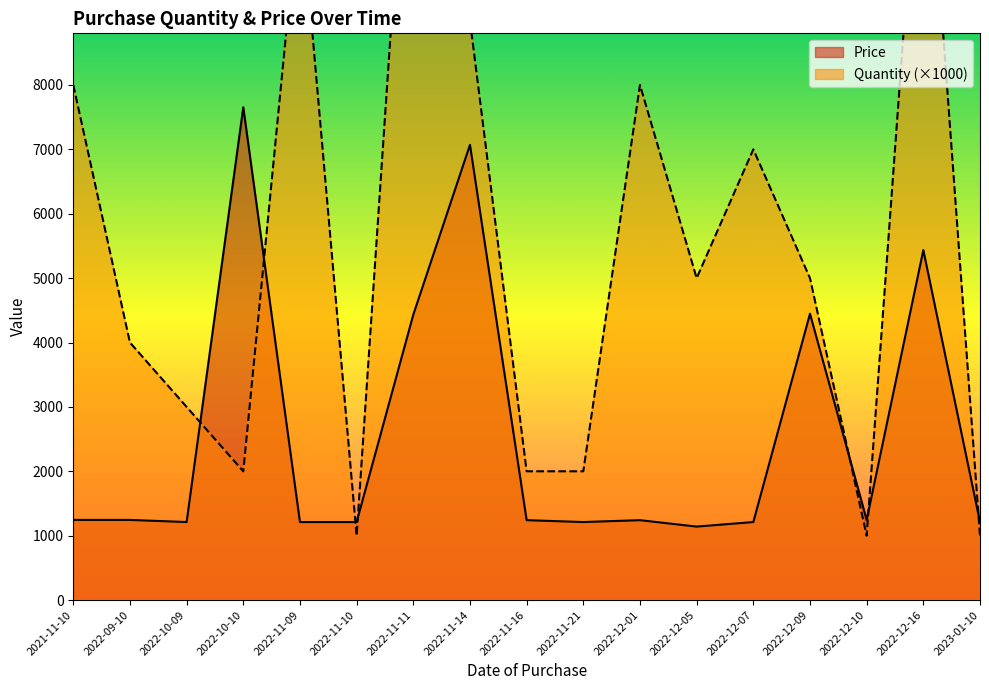

What are all the series names shown in the legend?

Quantity, Price